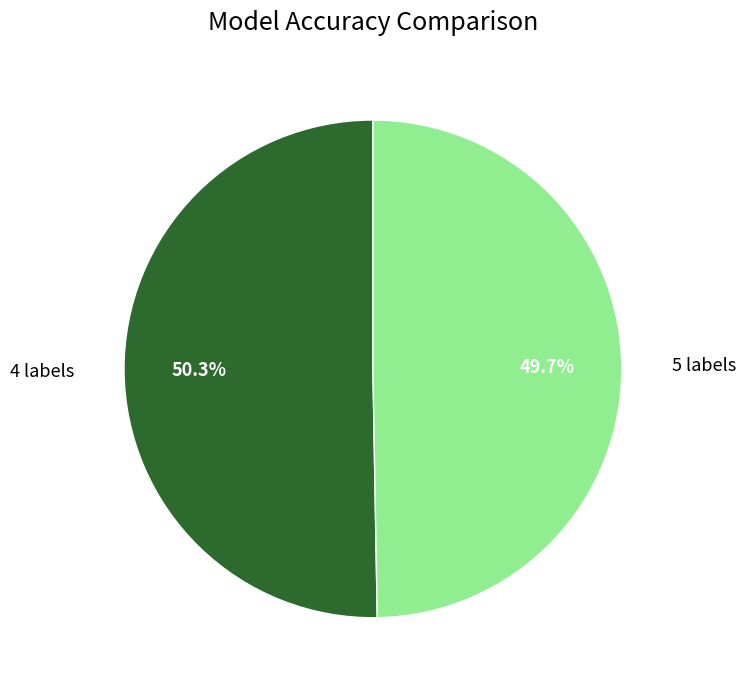

Is there a majority slice in this chart?

Yes